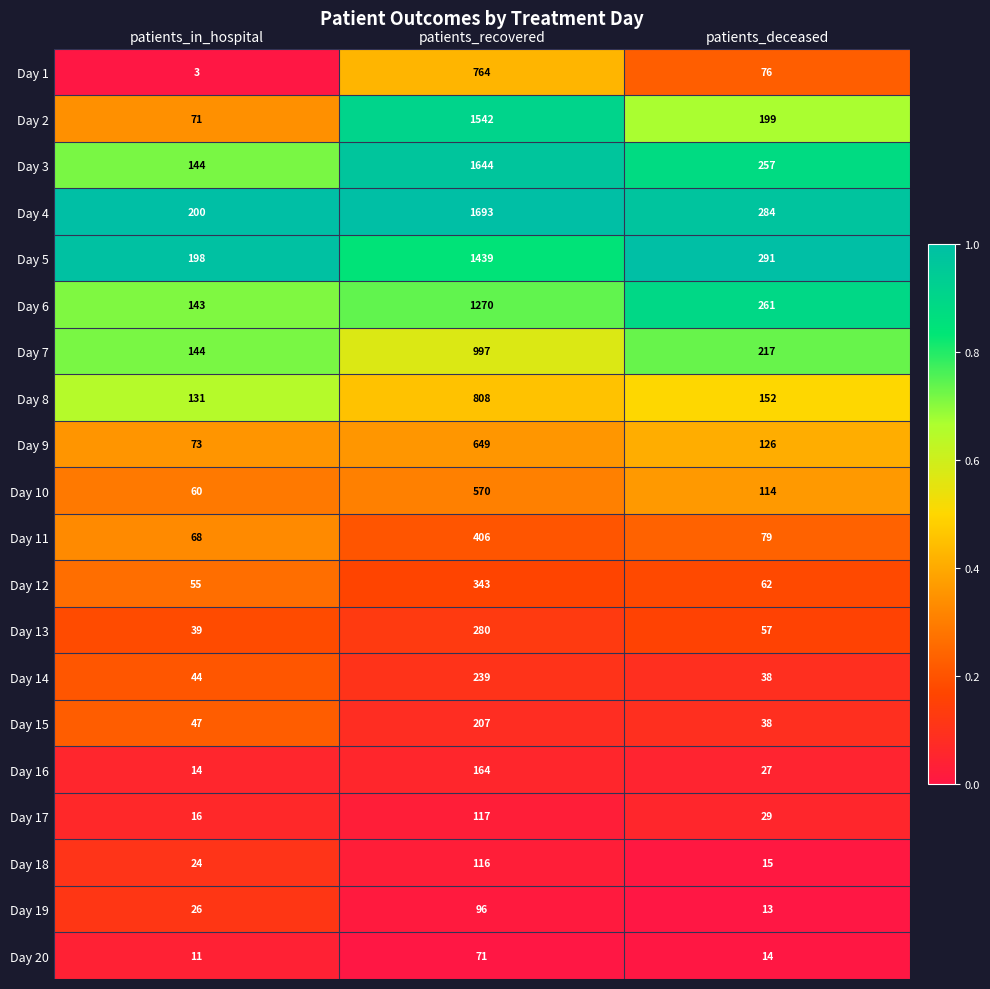

Count the number of data series in this chart.

20